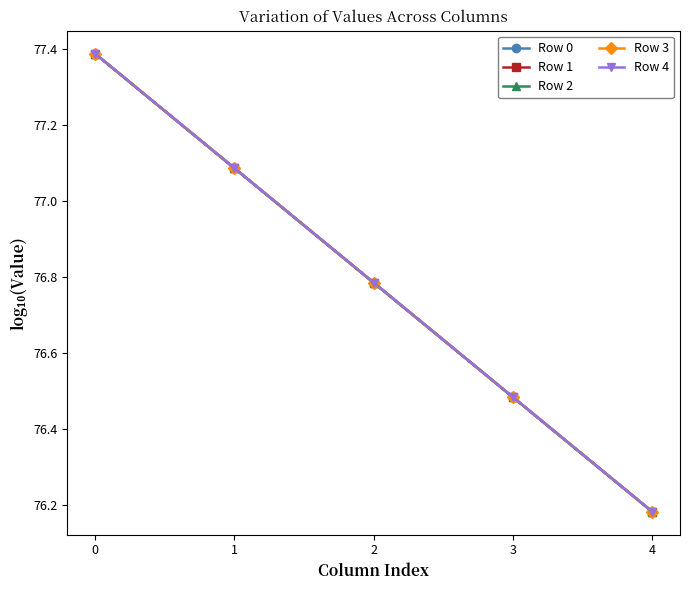

Is the value of Row 2 at 4 greater than the value of Row 0 at 2?

No